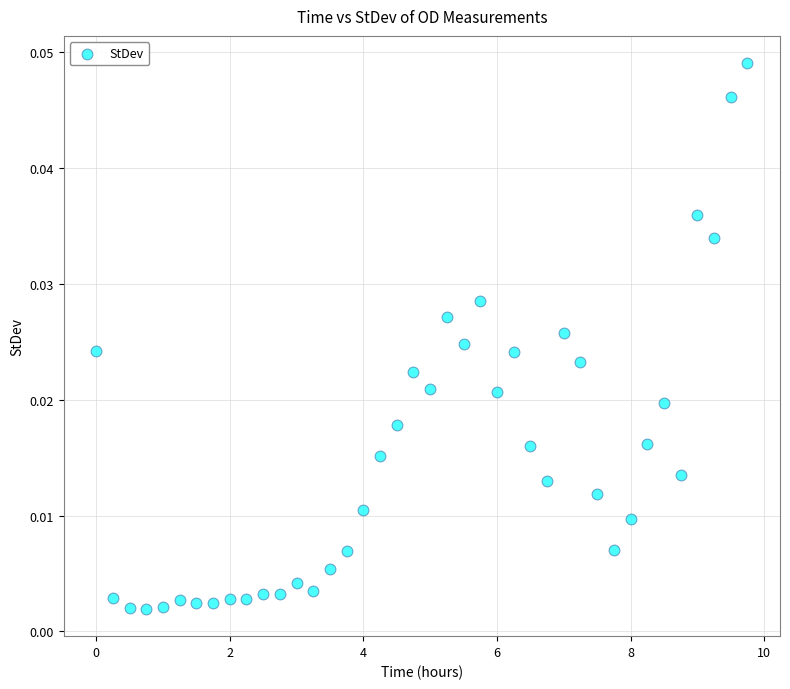

What is the range of X values (max minus min)?

9.8